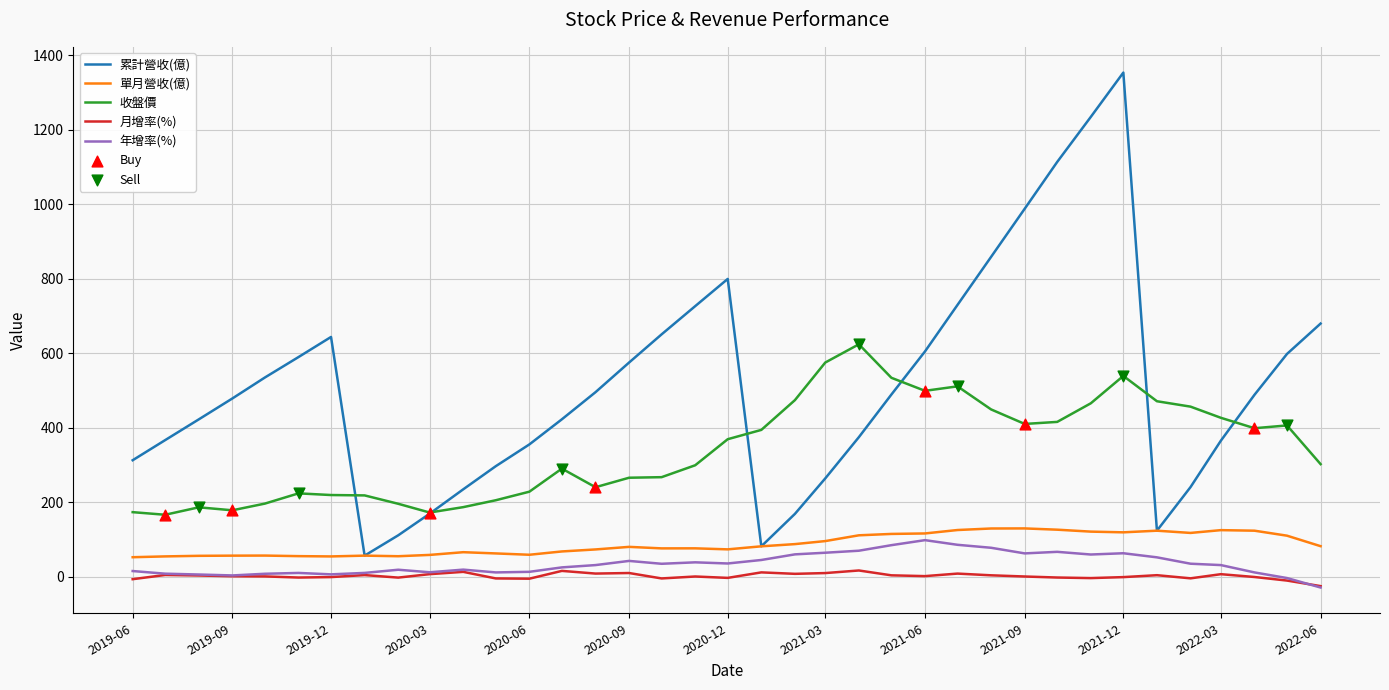

Which series has the largest range (max minus min)?

累計營收(億)